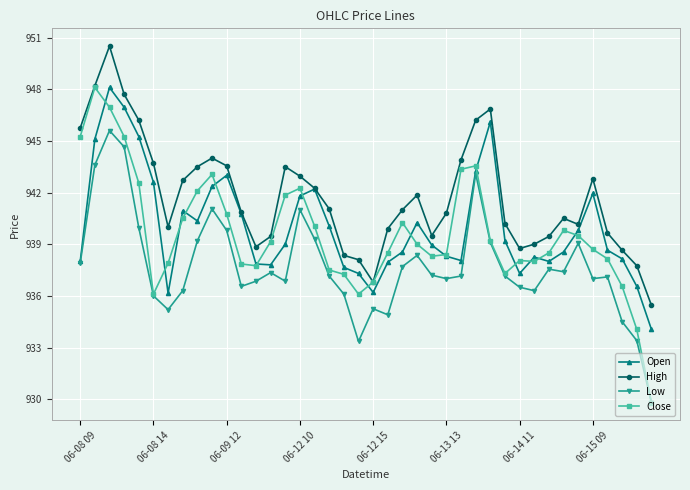

What is the highest value of the High series?

950.5